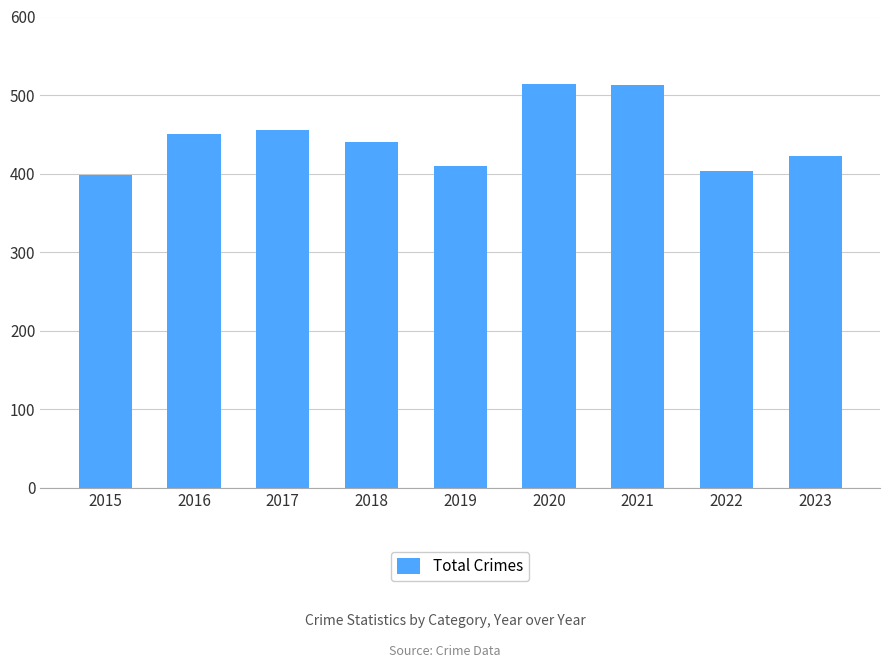

What is the value of the 8th bar from the left?

403